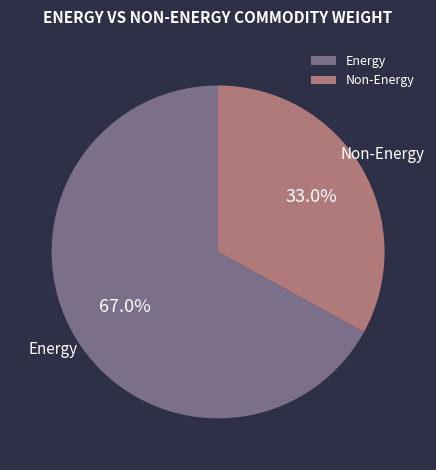

To the nearest percent, what percentage of the pie is Non-Energy?

33%